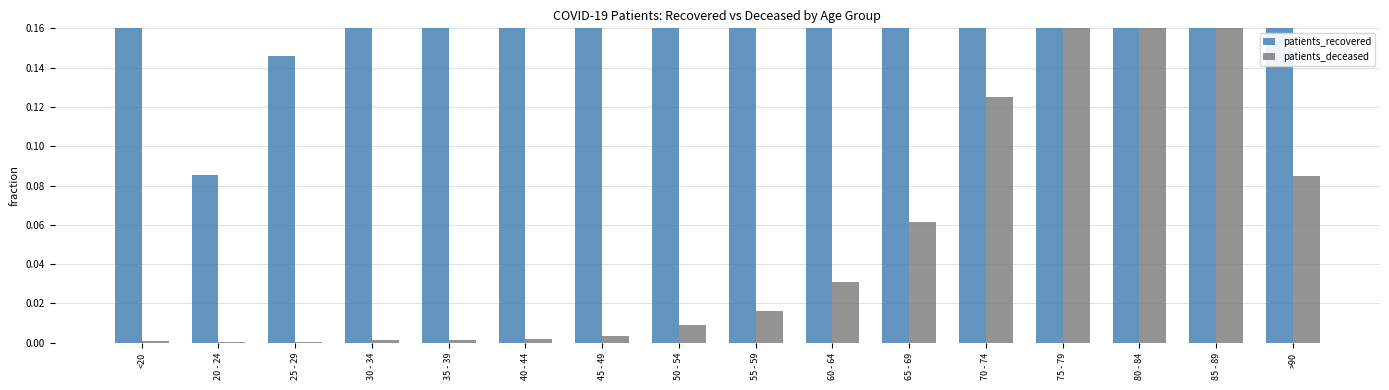

What position from the left is 75 - 79?

13